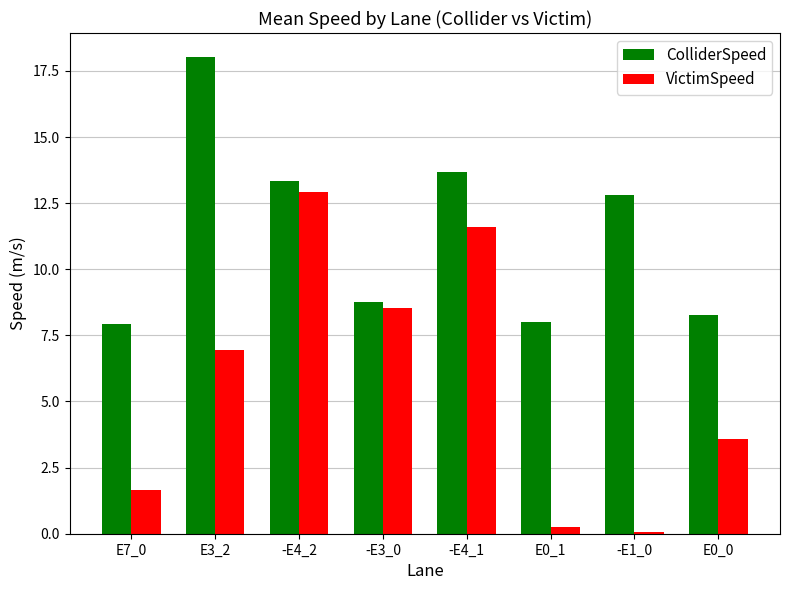

Which series has the largest total across all categories?

ColliderSpeed